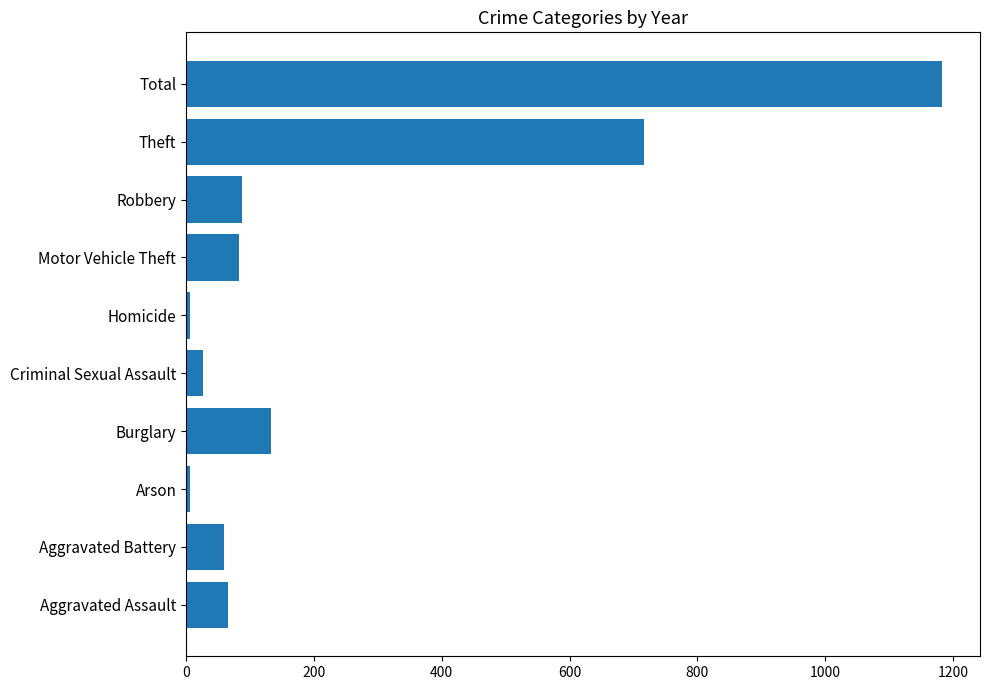

Does the chart contain any negative values?

No